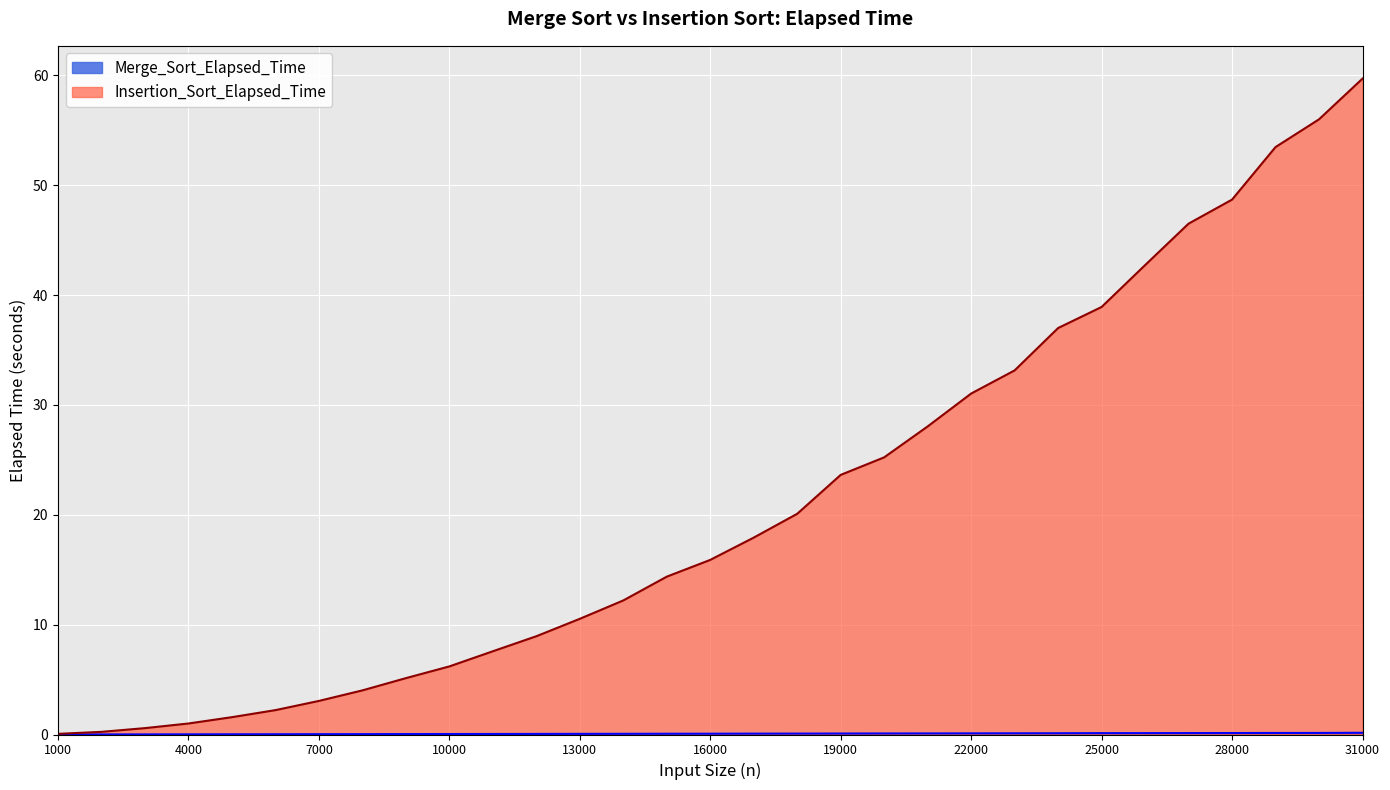

Which label corresponds to the largest value in the chart?

31000